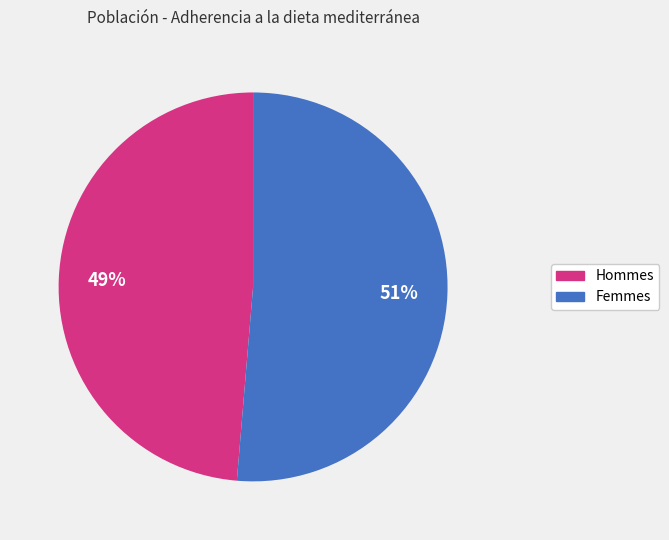

Does any single category account for the majority?

Yes